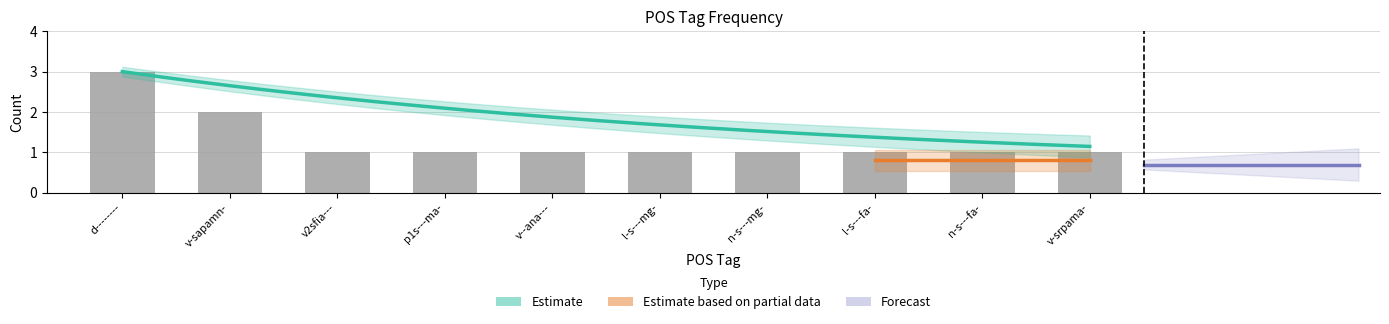

What is the average value?

1